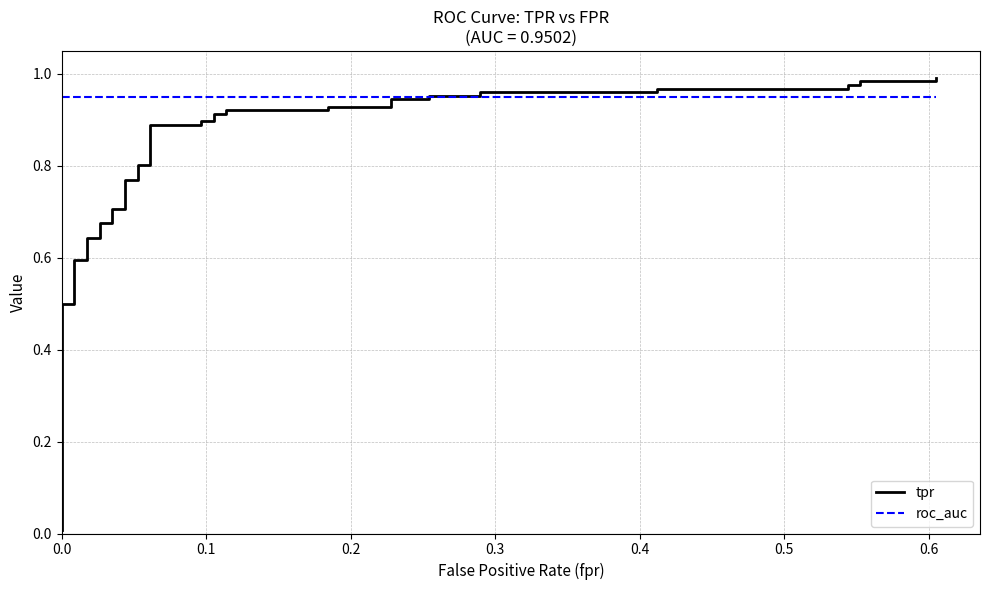

Does the chart display data point markers on the line(s)?

No